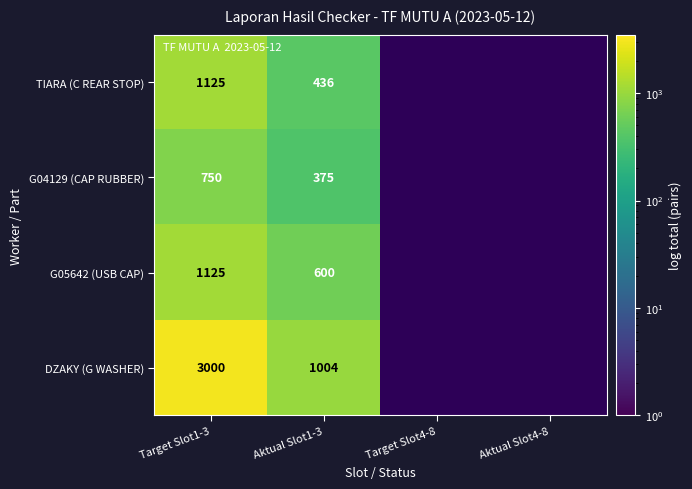

True or false: TIARA (C REAR STOP) has a value of 627 at Aktual Slot1-3.

False